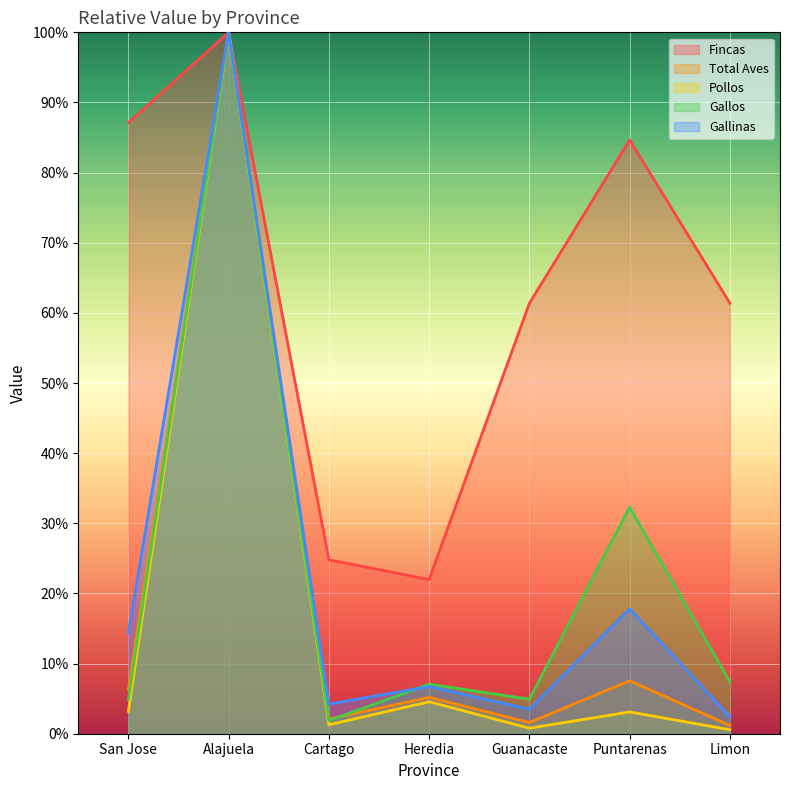

What are all the series names shown in the legend?

Fincas, Total Aves, Pollos, Gallos, Gallinas